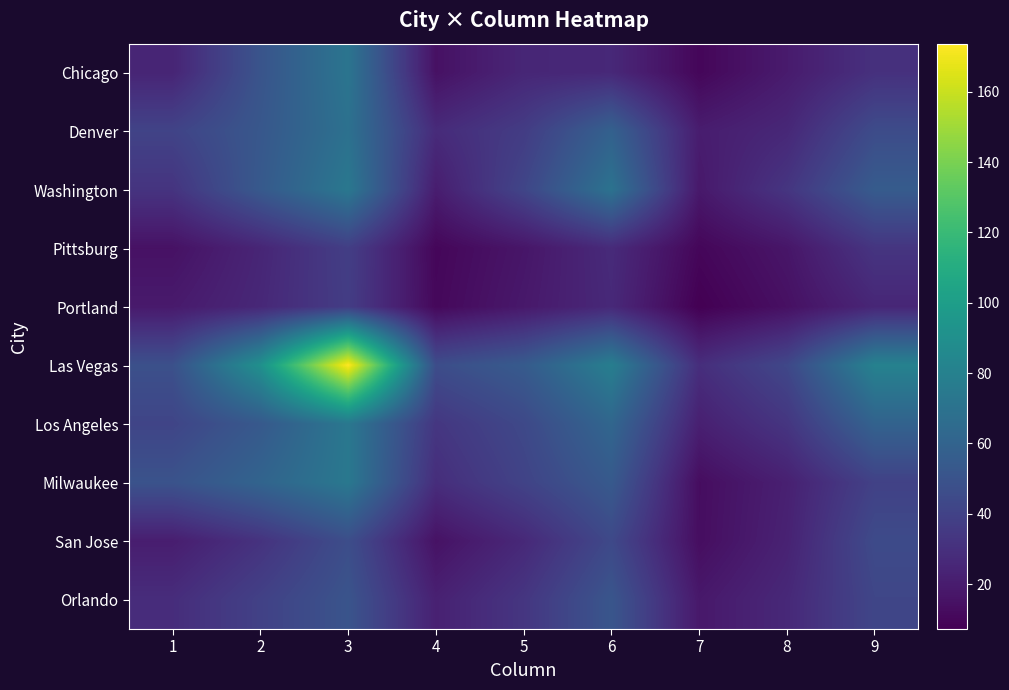

At 4, list the series in order from smallest to largest.

Pittsburg, Portland, Chicago, San Jose, Washington, Orlando, Denver, Milwaukee, Los Angeles, Las Vegas